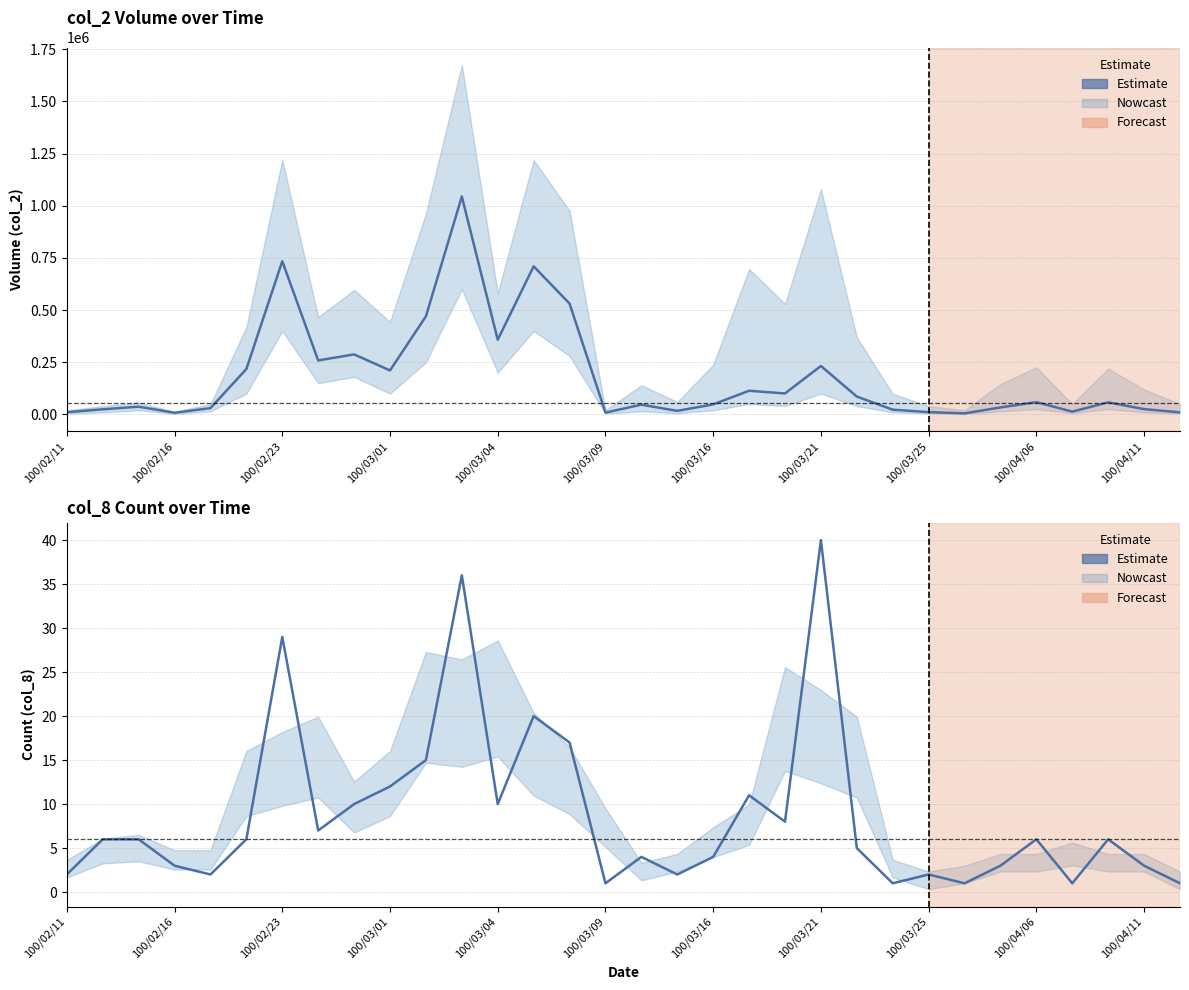

Rank the series by their maximum value, from lowest to highest.

col_8 (Count), col_2 (Volume)